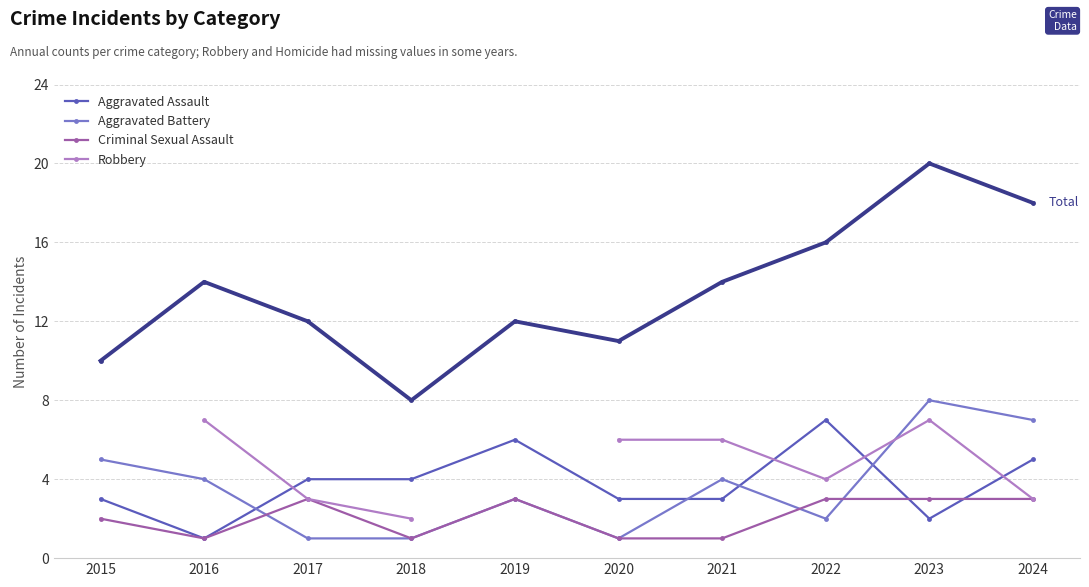

What is the value of the Robbery point at the 10th from the left?

3.0